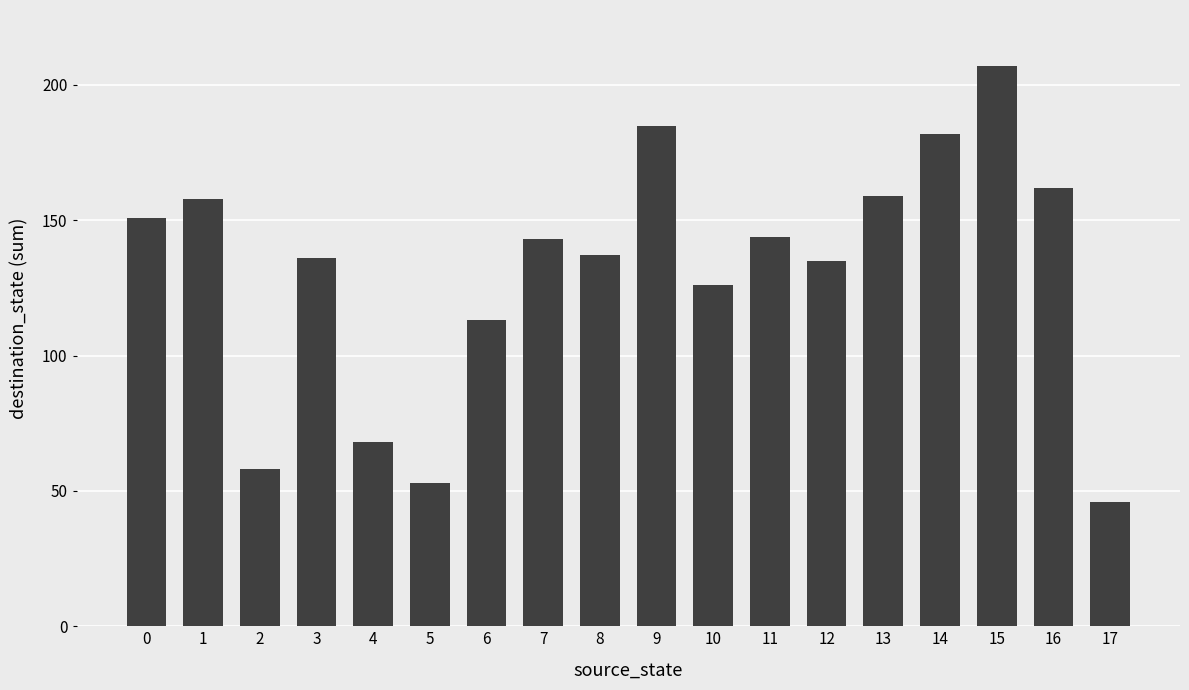

What is the change in value from 16 to 17?

-116